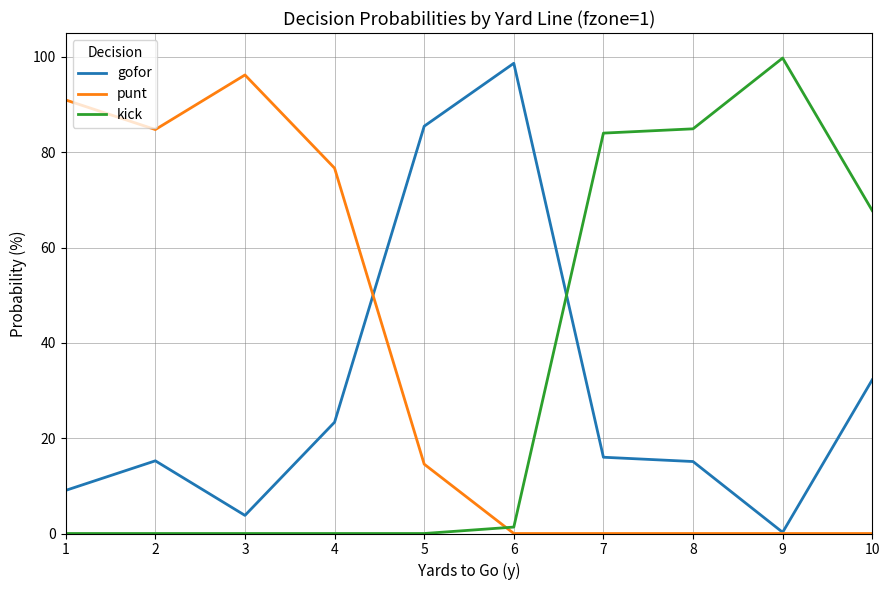

True or false: gofor has more than 0 interior local peaks.

True